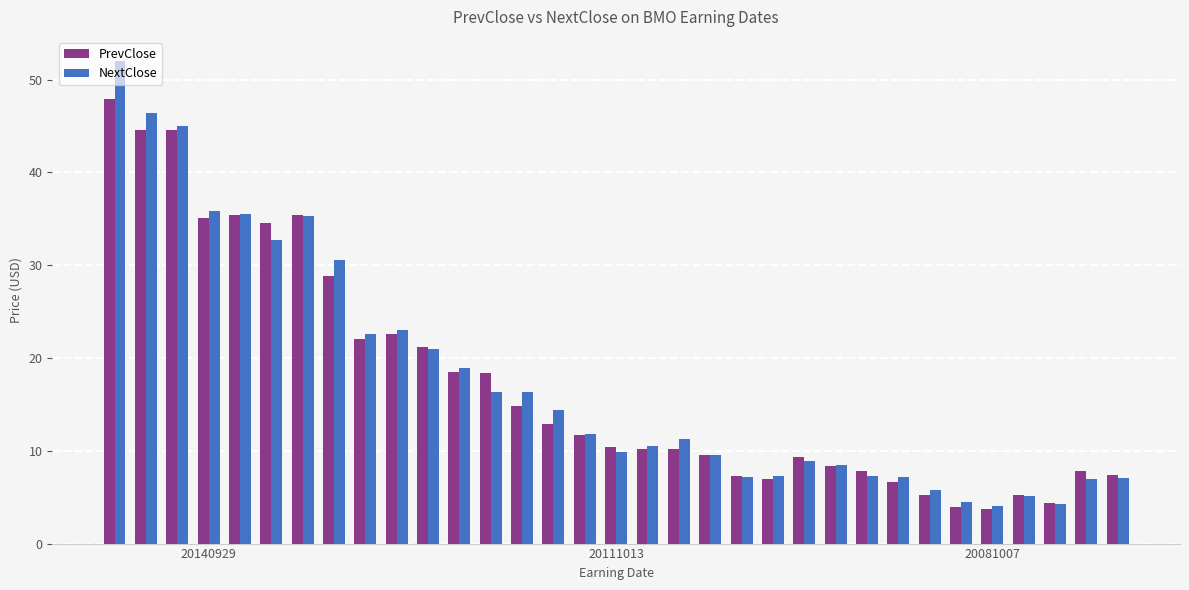

Rank the series by their maximum value, from highest to lowest.

NextClose, PrevClose